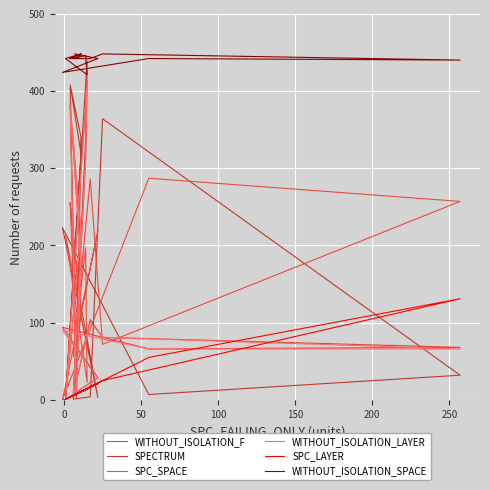

How many interior local valleys does the WITHOUT_ISOLATION_F series have?

4